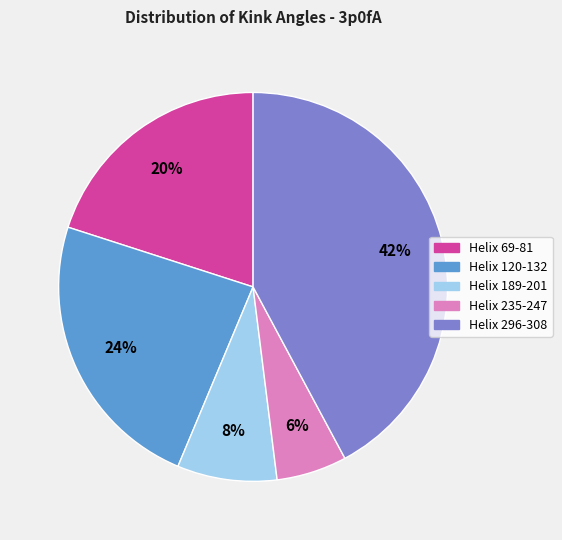

Count the number of slices in the pie.

5